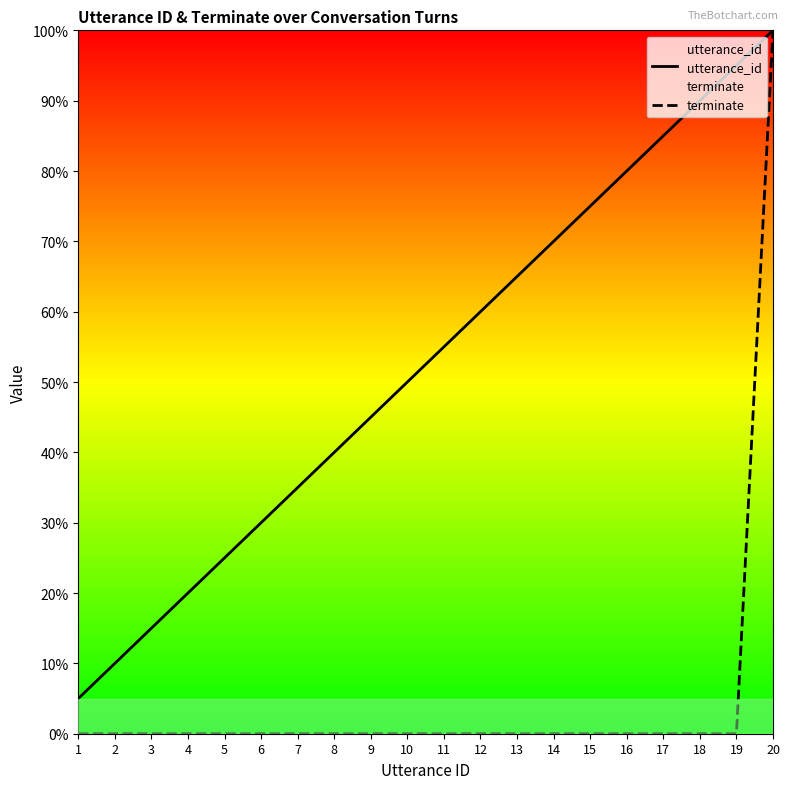

True or false: utterance_id has more than 1 points higher than both neighbors.

False